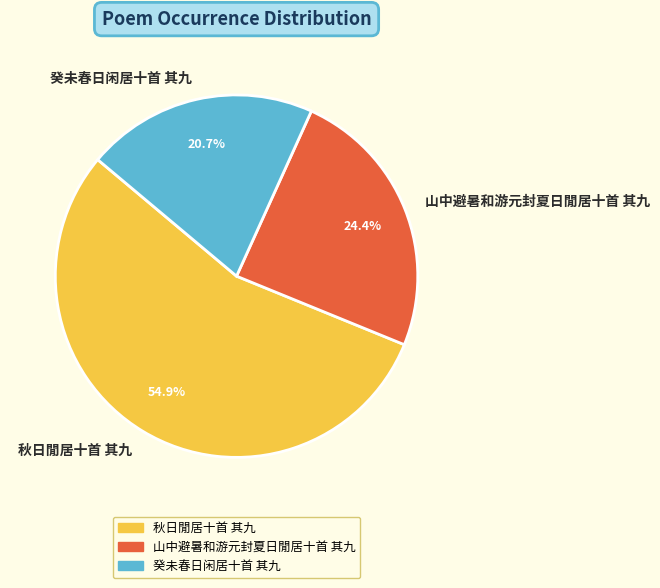

Is there any slice that represents more than half of the pie?

Yes